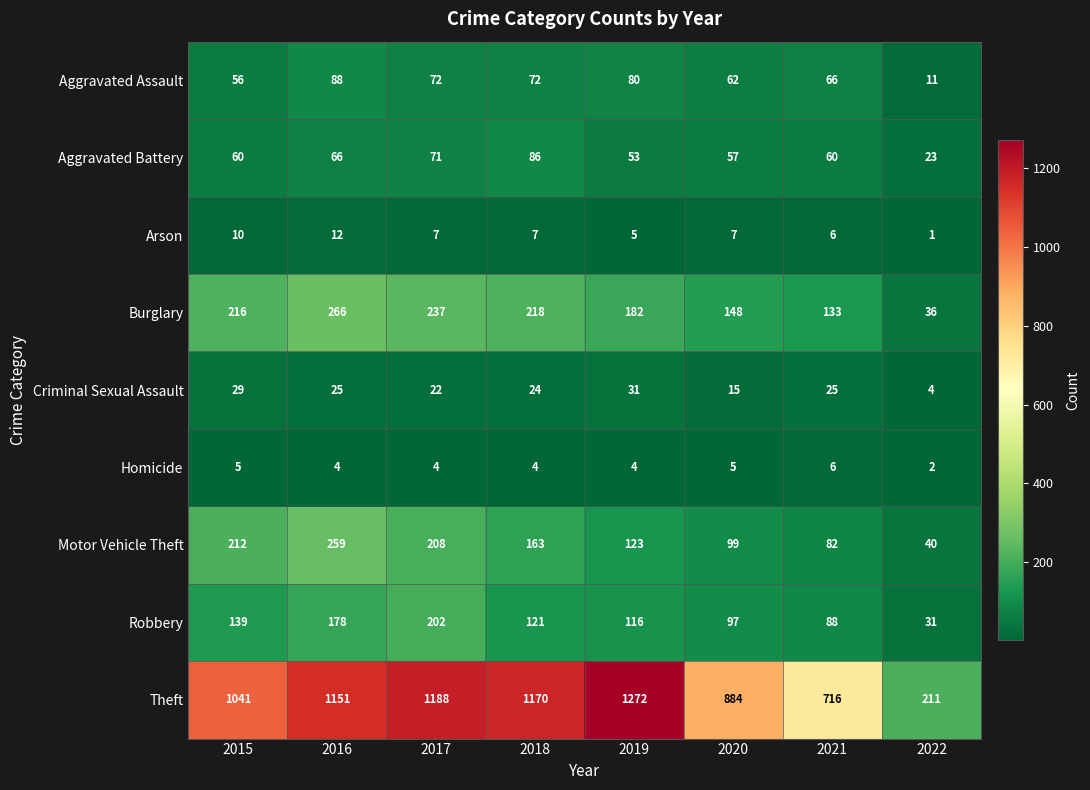

How many distinct data groups are displayed?

9